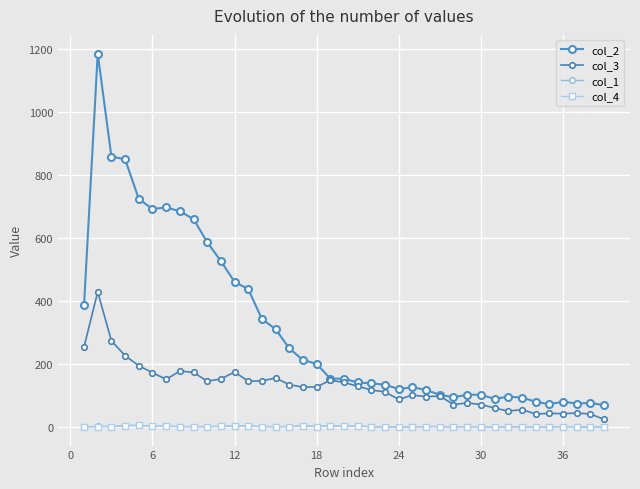

What is the difference between the maximum and minimum values in the col_4 series?

5